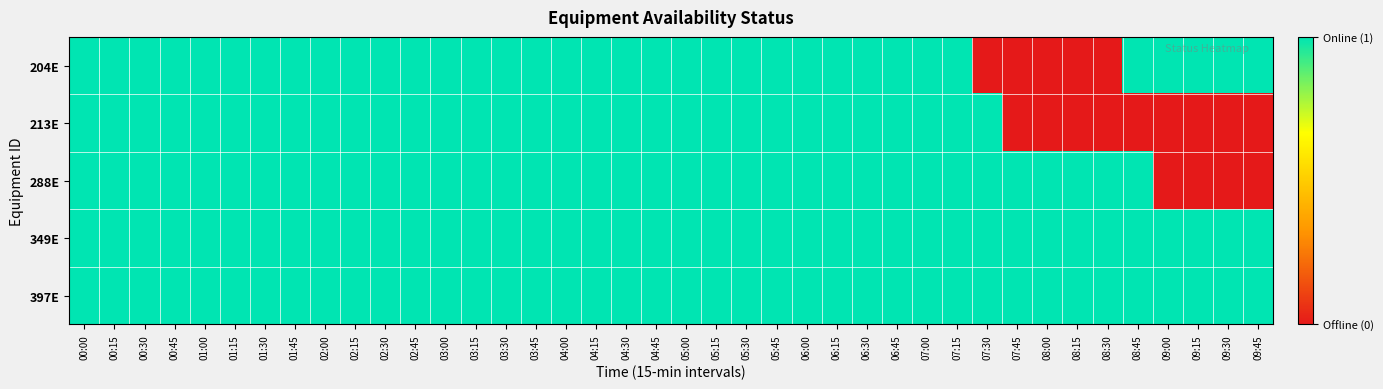

Which series has the largest total across all categories?

349E